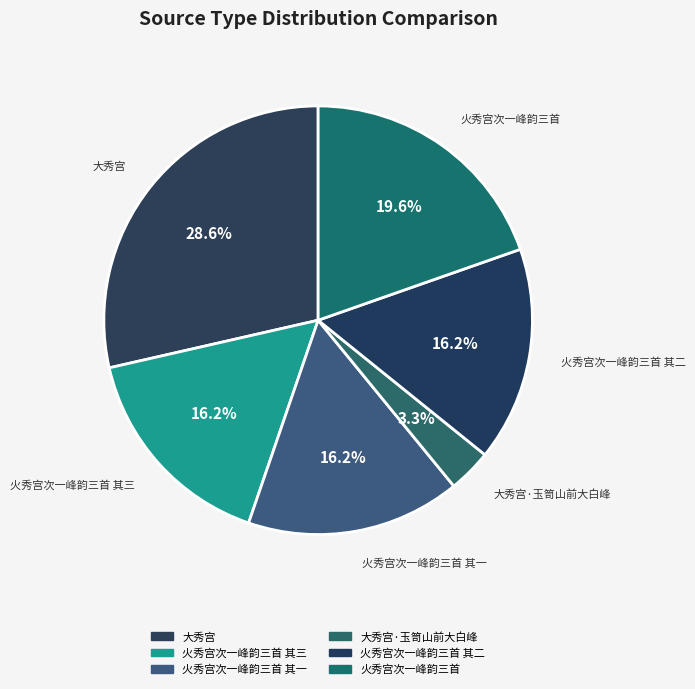

Is there any slice that represents more than half of the pie?

No